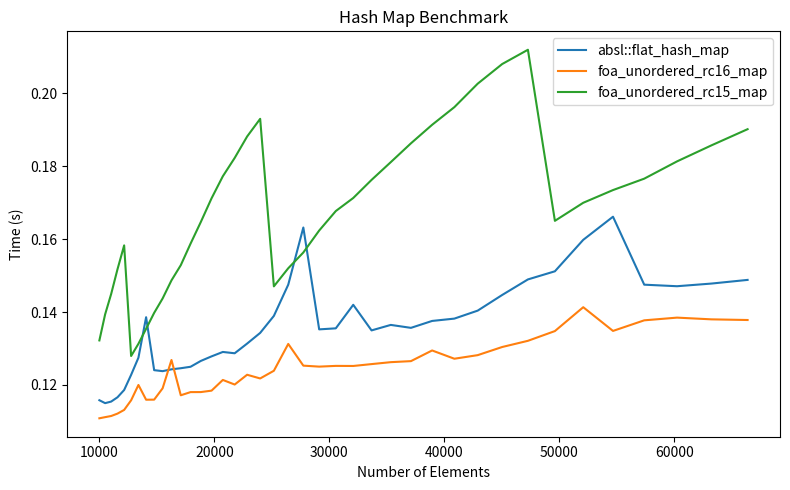

True or false: absl::flat_hash_map has more than 0 points higher than both neighbors.

True